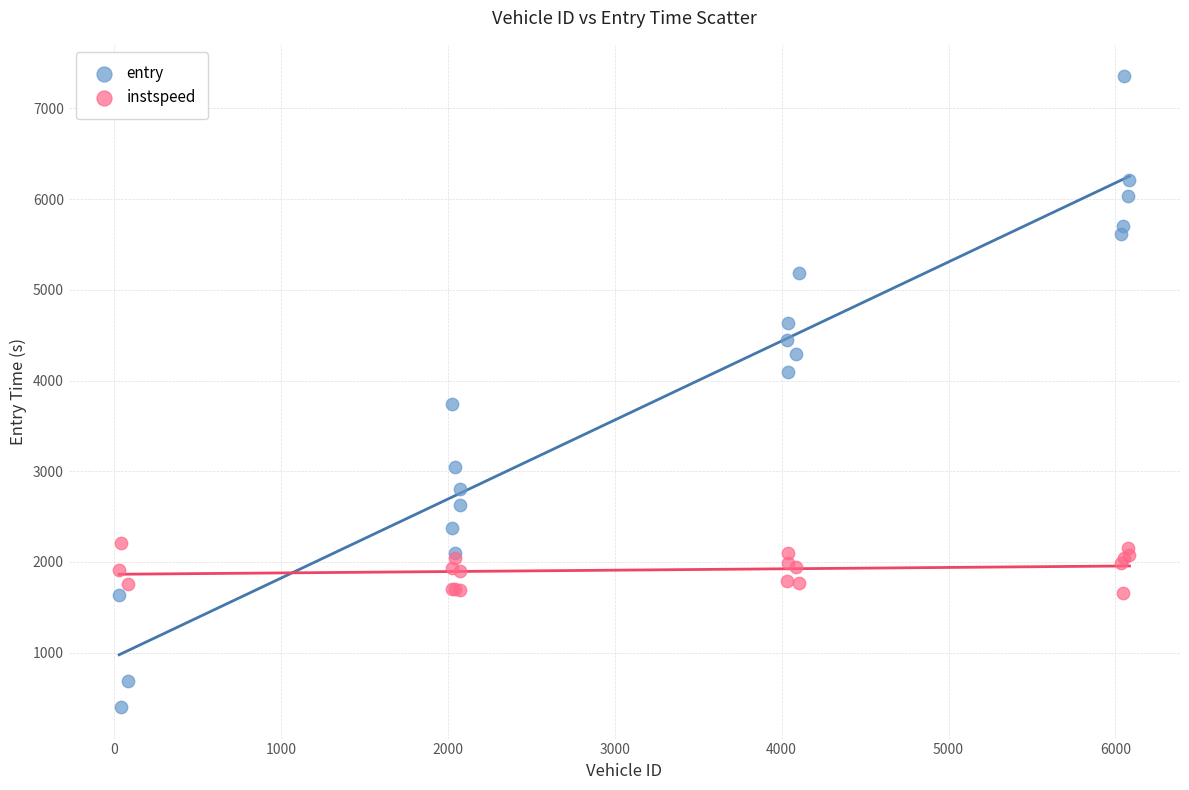

Which series has the largest Y range (max minus min)?

entry